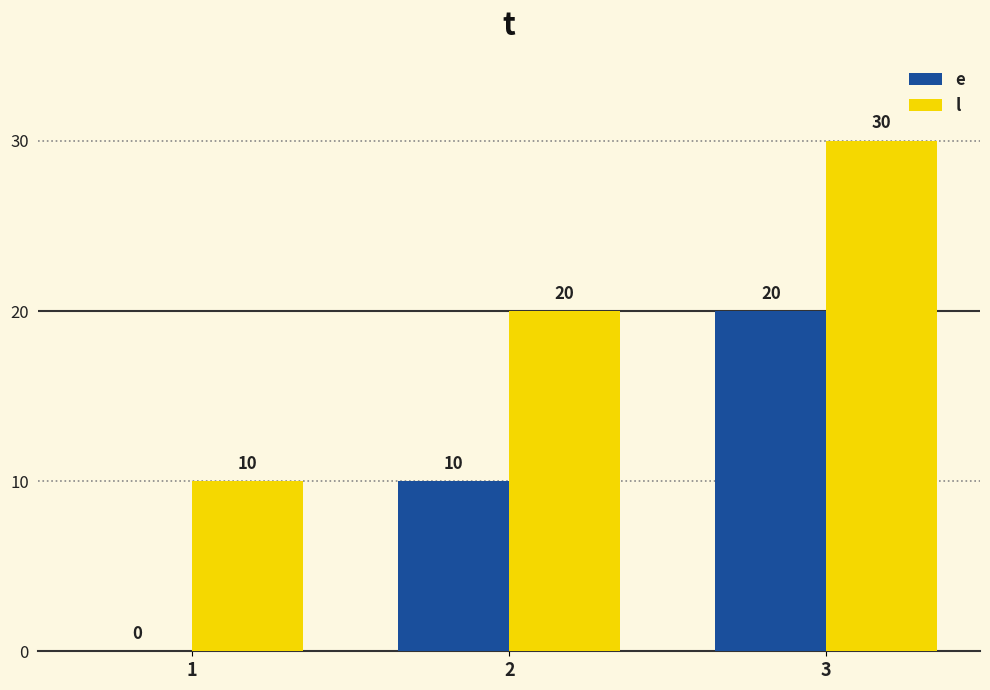

The value of l at 3 is 30. True or false?

True